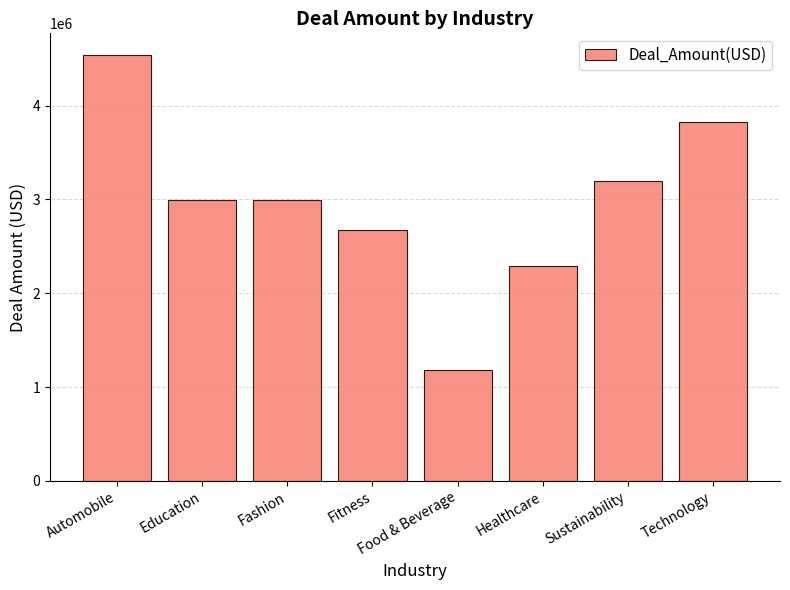

Which category has the lowest value across all series?

Food & Beverage